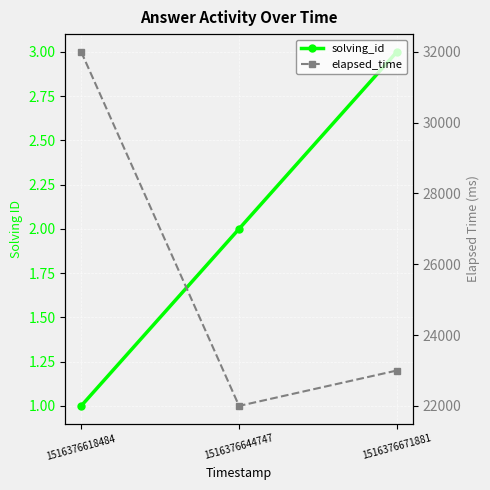

What is the spread (max minus min) of values at 1516376644747?

21998